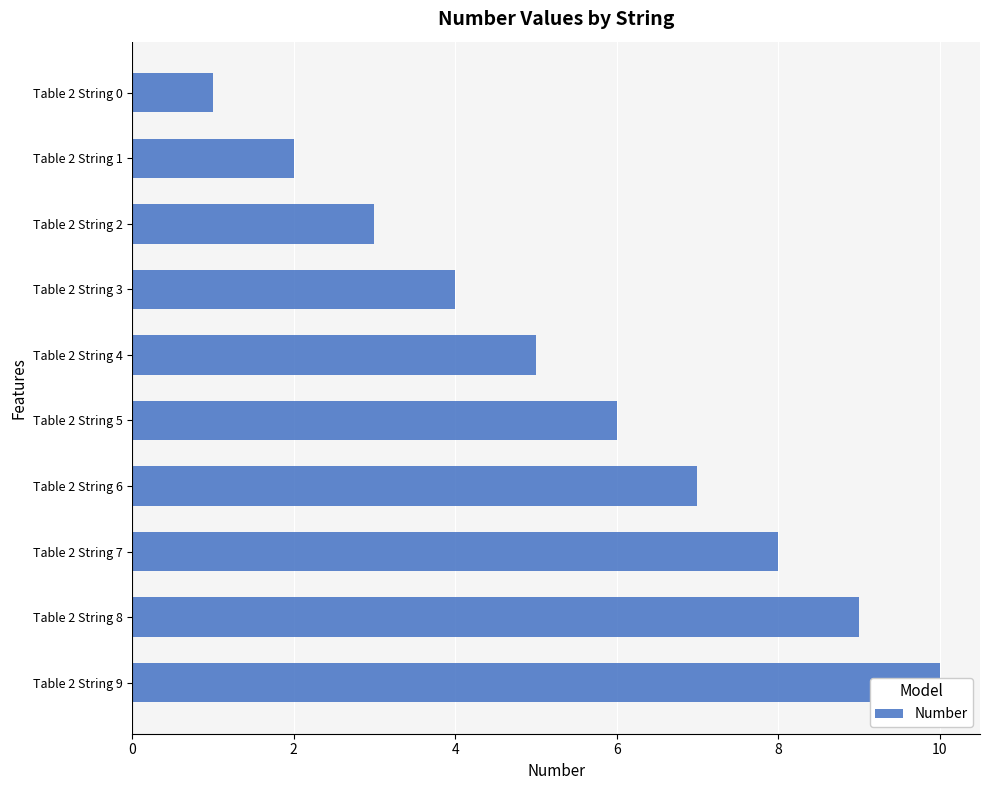

Are the bars grouped side by side (vs. stacked)?

No